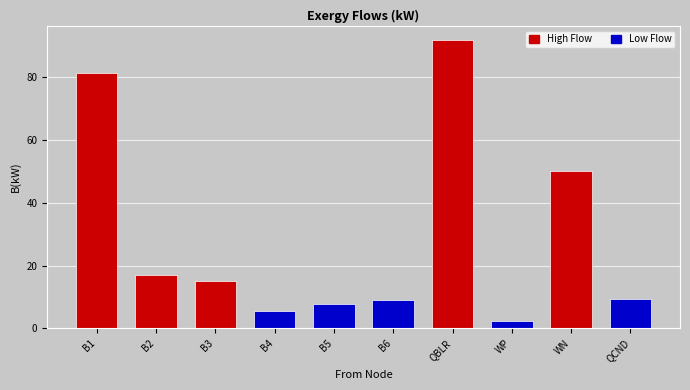

At which label does the data first exceed 14?

B1